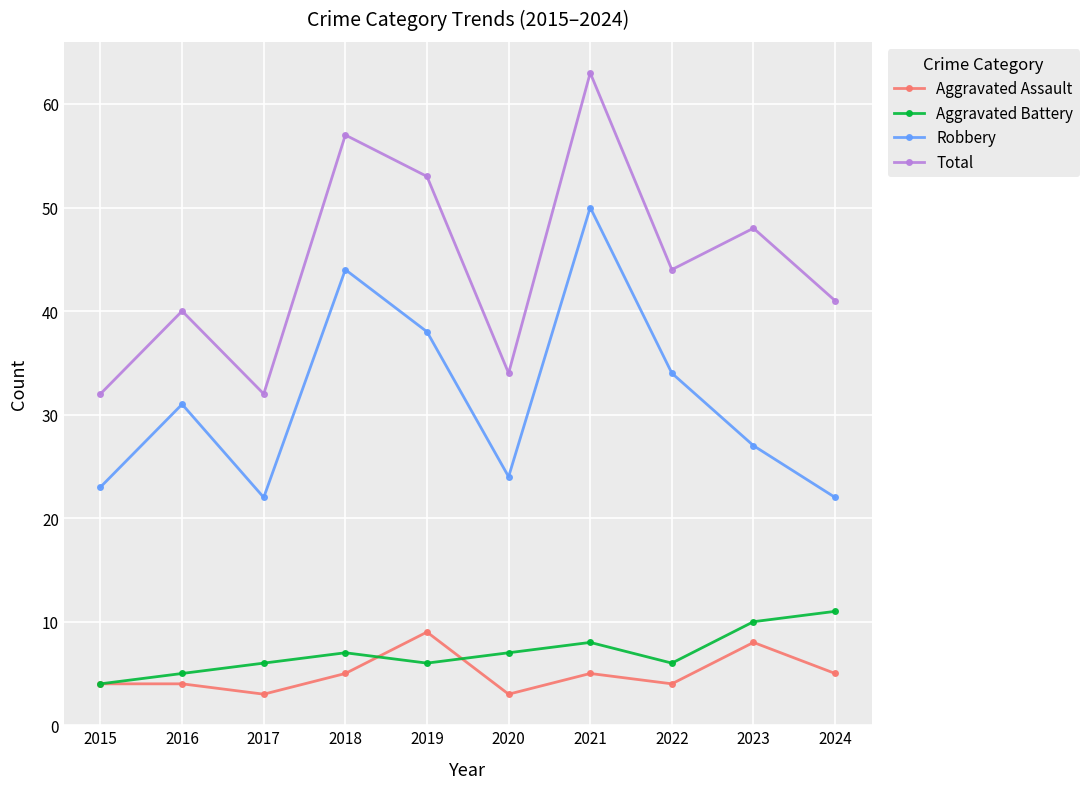

List the series in order of their peak value, lowest first.

Aggravated Assault, Aggravated Battery, Robbery, Total